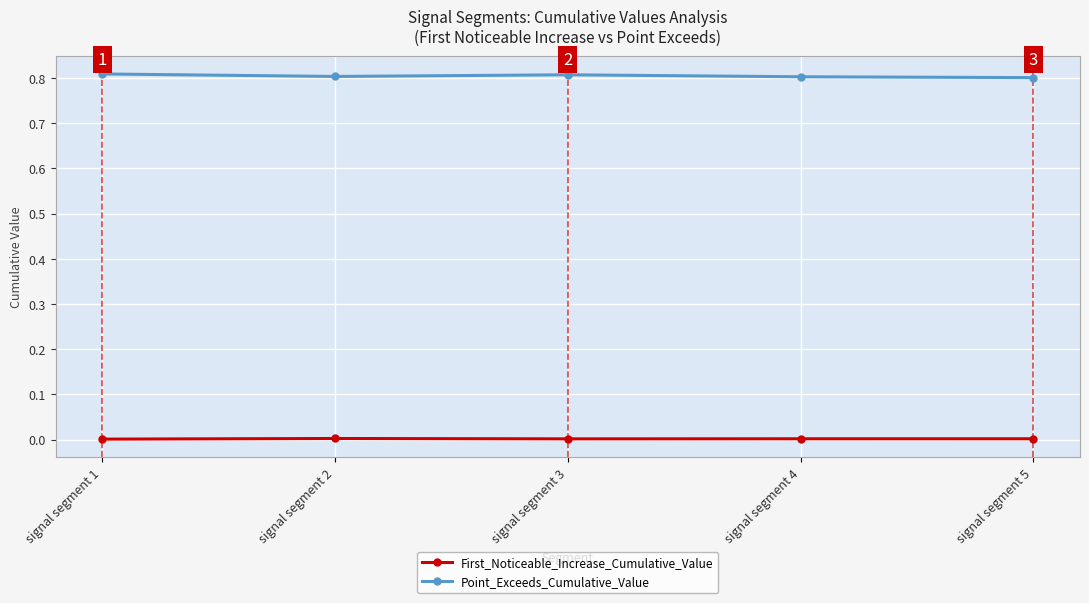

True or false: Point_Exceeds_Cumulative_Value has more than 2 interior local peaks.

False